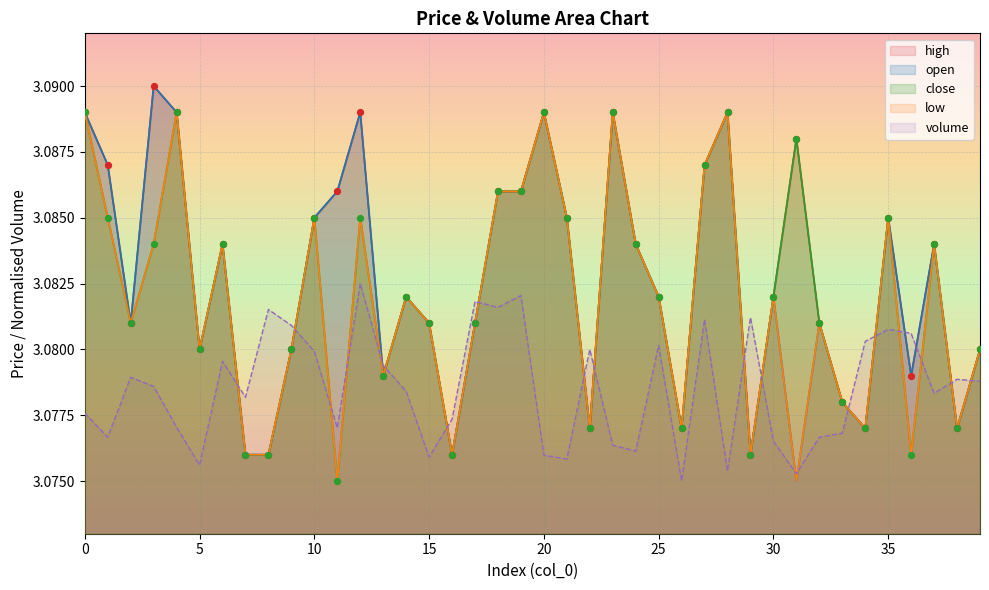

Which series has the largest Y range (max minus min)?

open